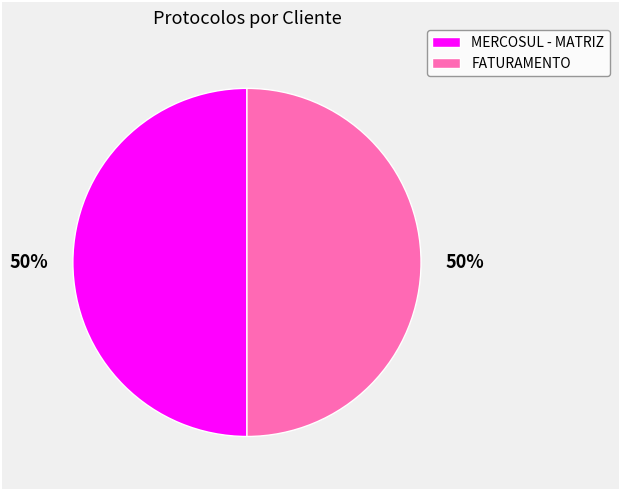

What is the ratio of the value at MERCOSUL - MATRIZ to the value at FATURAMENTO?

1.0